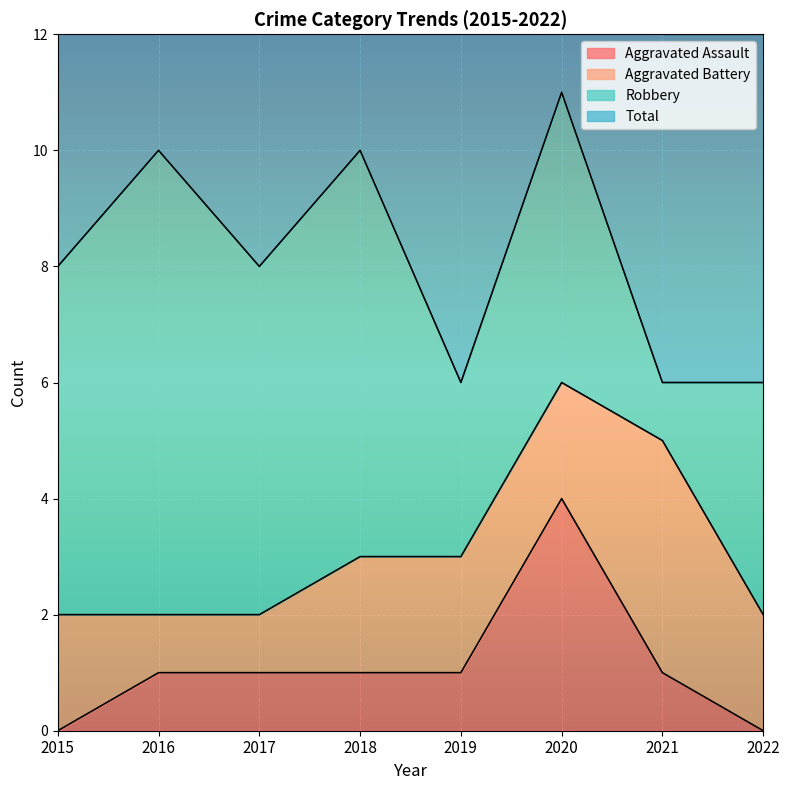

In Total, how many points are higher than both neighbors (excluding endpoints)?

3